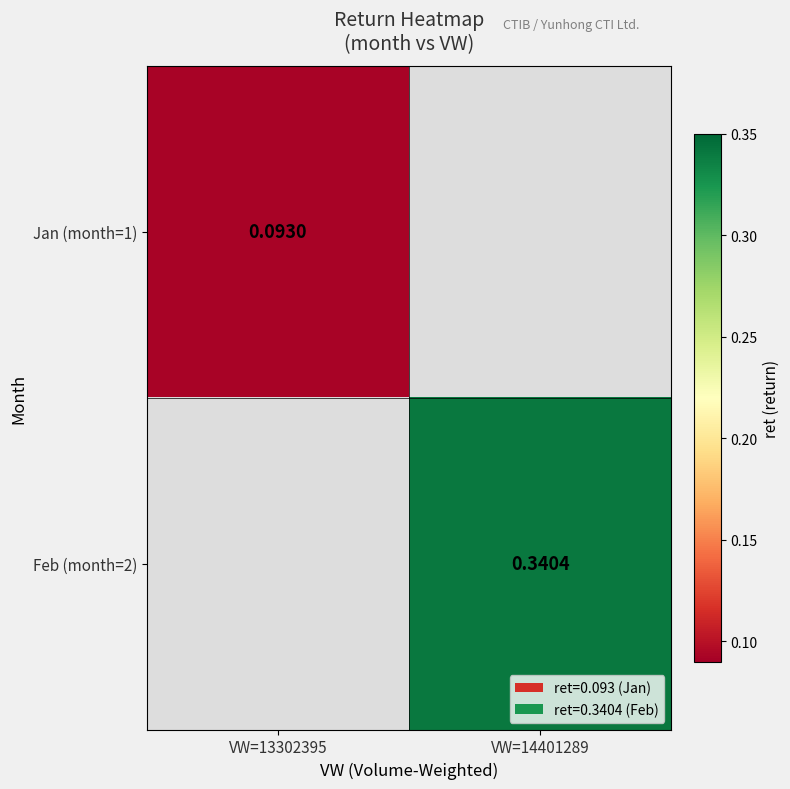

What is the minimum value for Jan (month=1)?

0.1